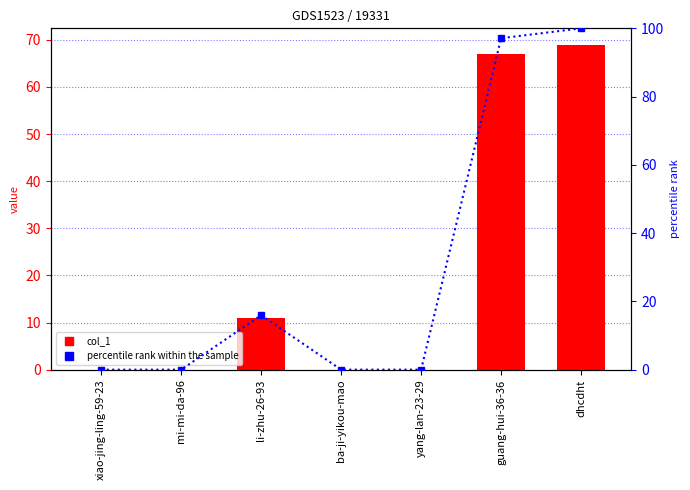

What is the greatest value displayed?

100.0